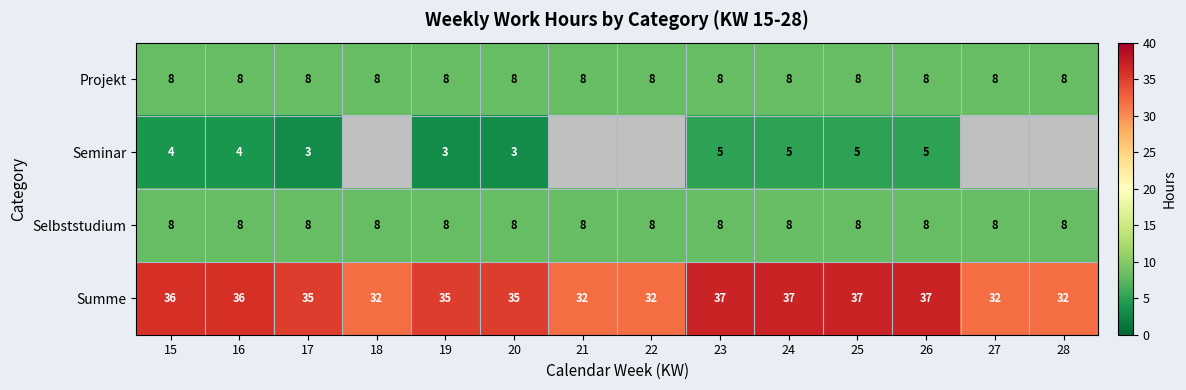

What is the maximum value for Projekt?

8